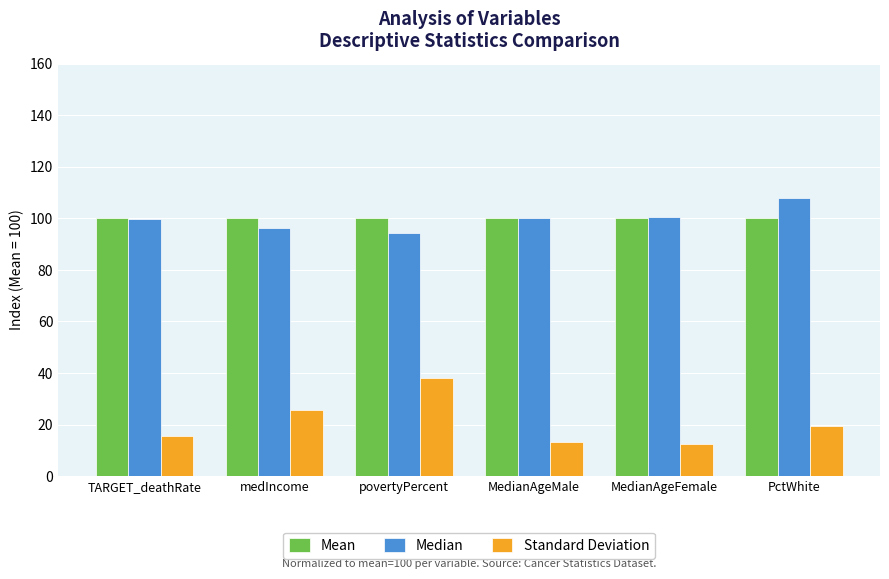

Is the value of Median at povertyPercent greater than the value of Mean at povertyPercent?

No